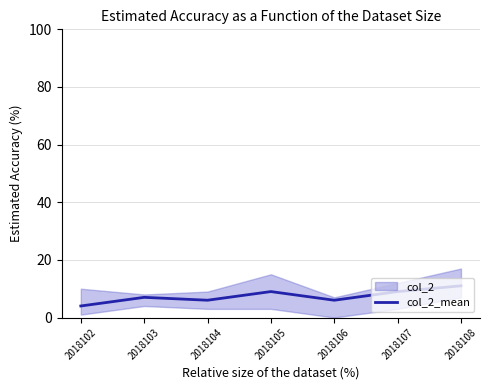

Reading left to right, what are all the values shown in this chart?

4	7	6	9	6	9	11